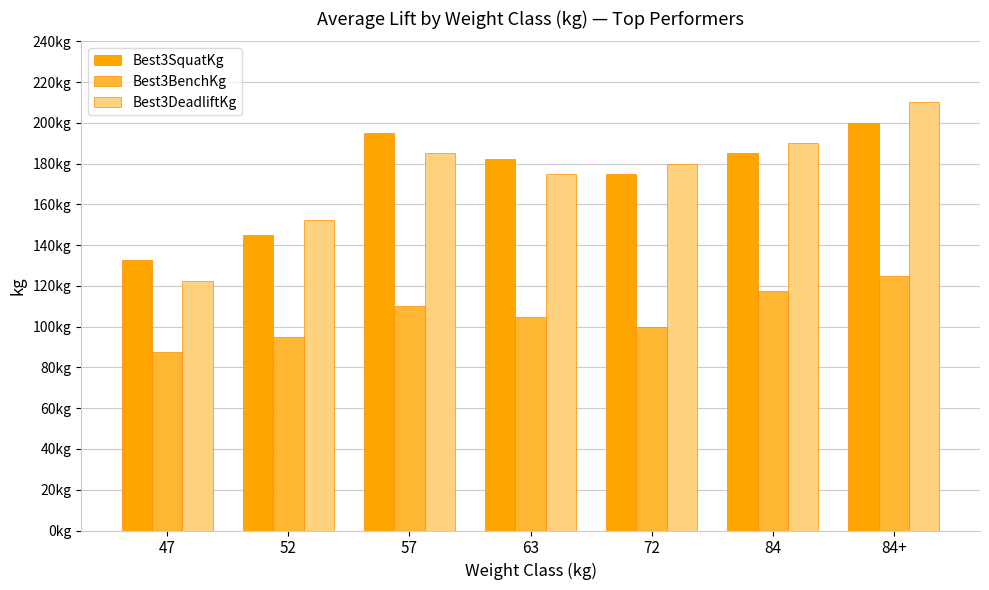

What is the difference between the Best3BenchKg values at 52 and 84?

22.5